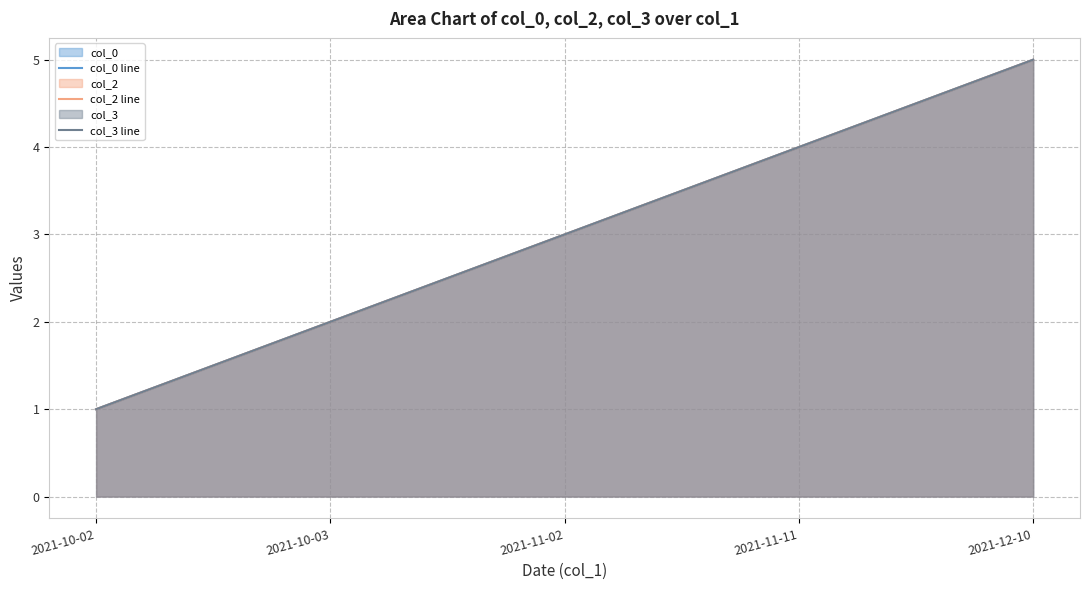

Which series has the largest total across all categories?

col_0 line